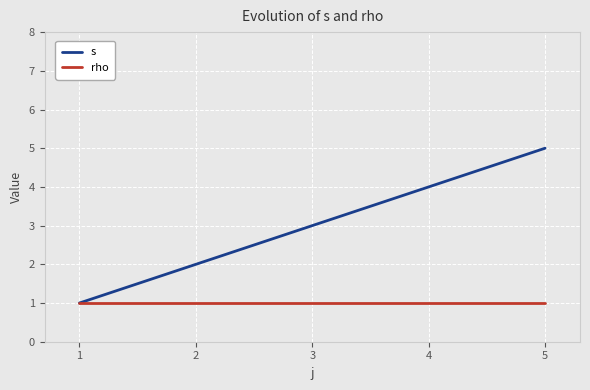

Reading left to right, transcribe all the data shown in this chart.

s: 1	2	3	4	5
rho: 1	1	1	1	1